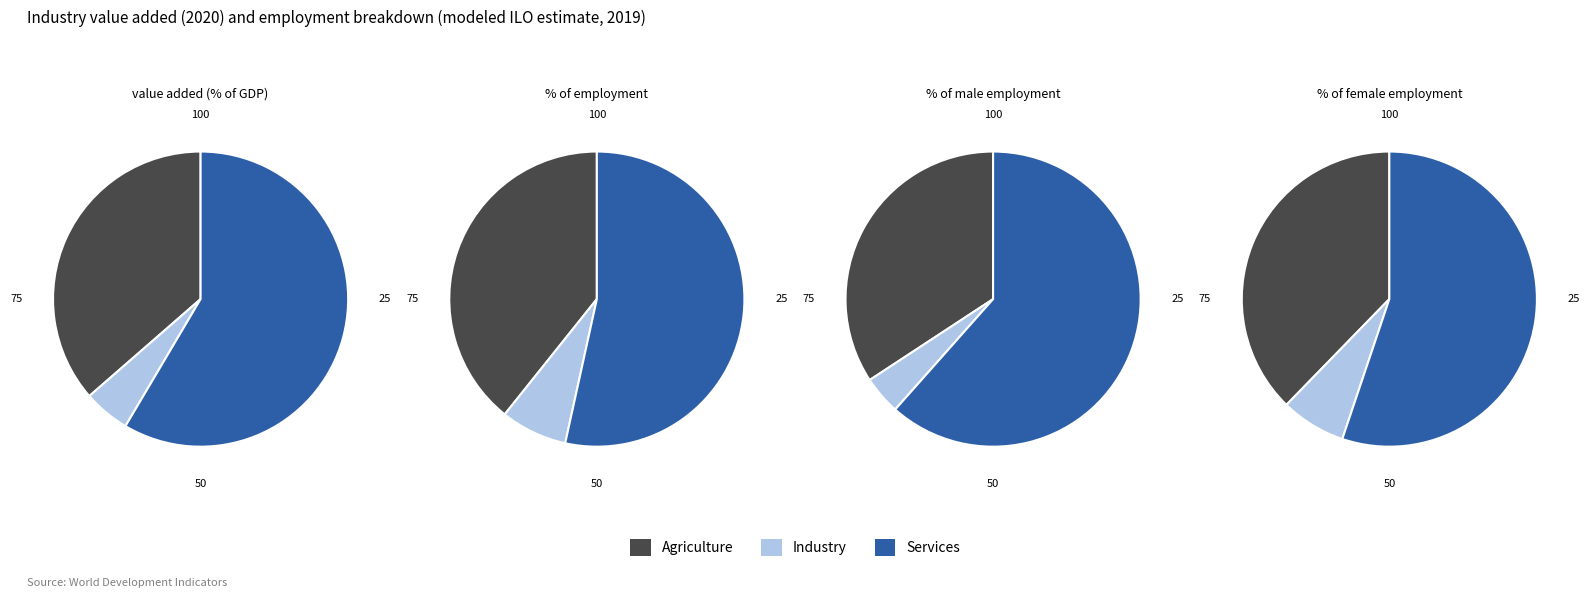

Rank the series at 5 from highest to lowest value.

Services, Agriculture, Industry